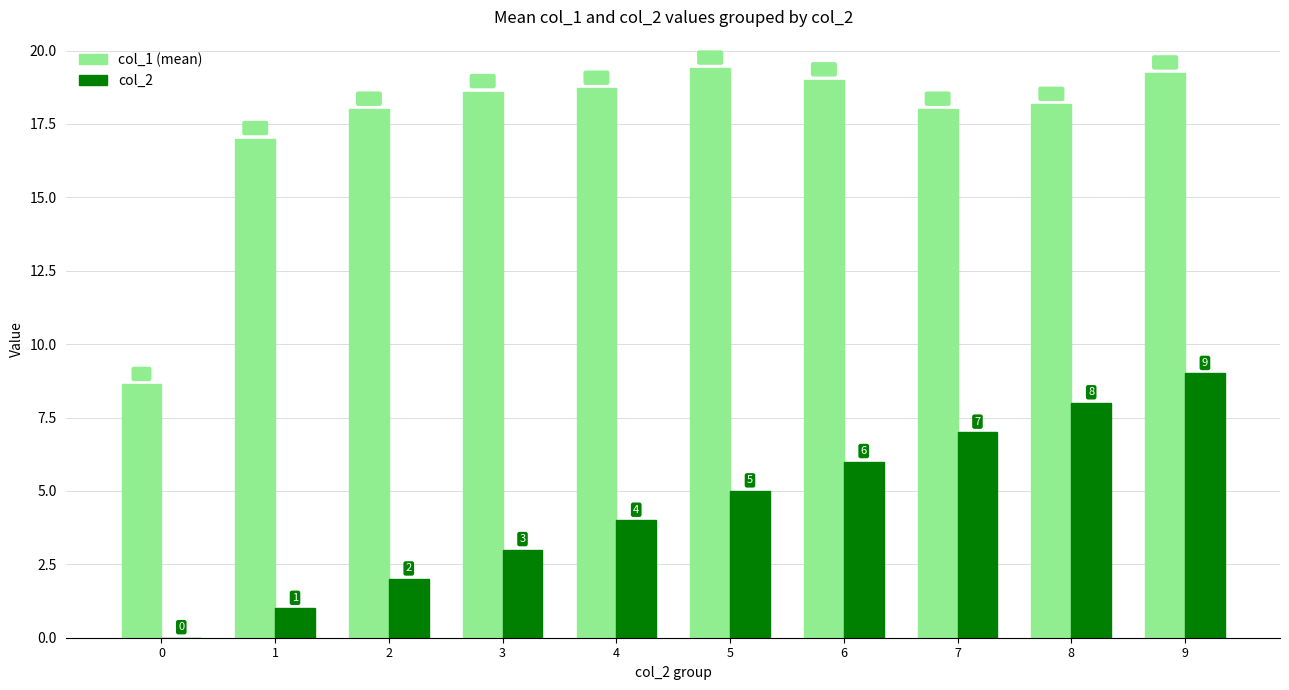

What is the average value of the col_1 (mean) series?

17.5